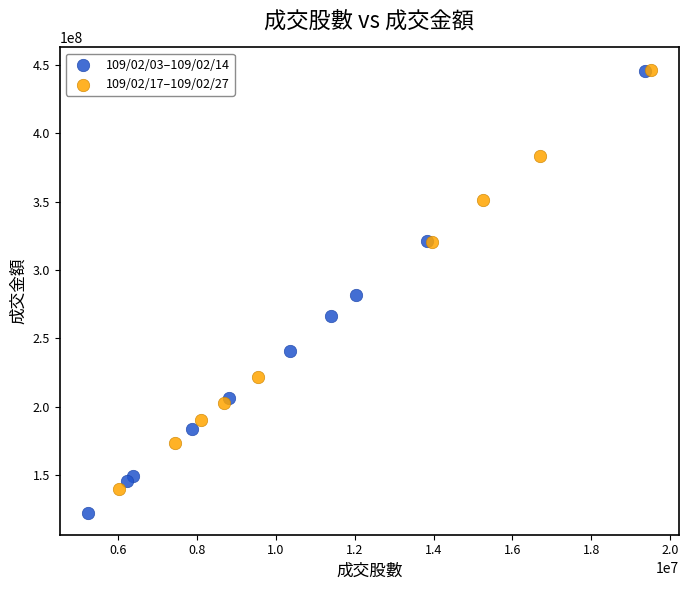

What are all the series names shown in the legend?

109/02/03–109/02/14, 109/02/17–109/02/27